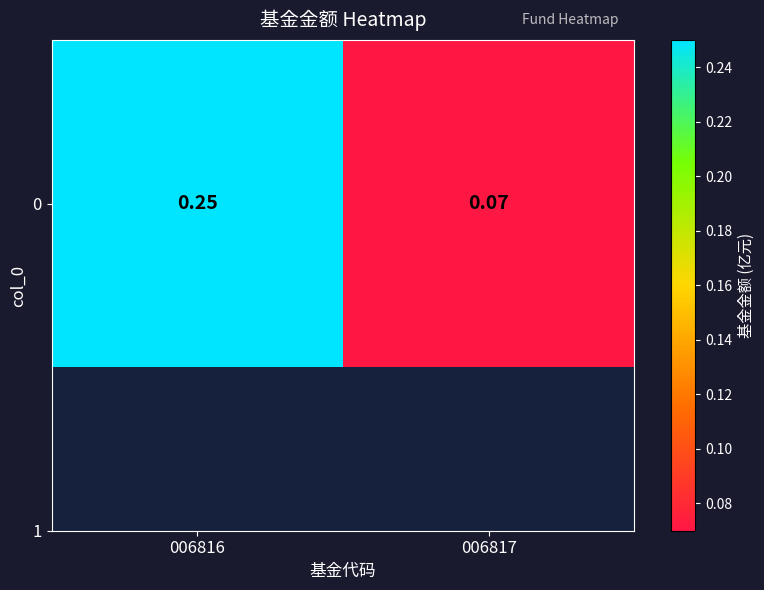

How many values are between 0 and 1?

2